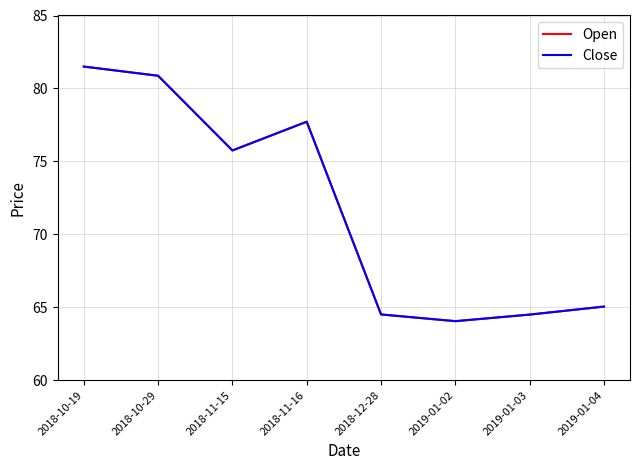

Reading left to right, list all the values displayed in this chart.

Open: 81.5	80.9	75.8	77.7	64.5	64.0	64.5	65.0
Close: 81.5	80.9	75.8	77.7	64.5	64.0	64.5	65.0